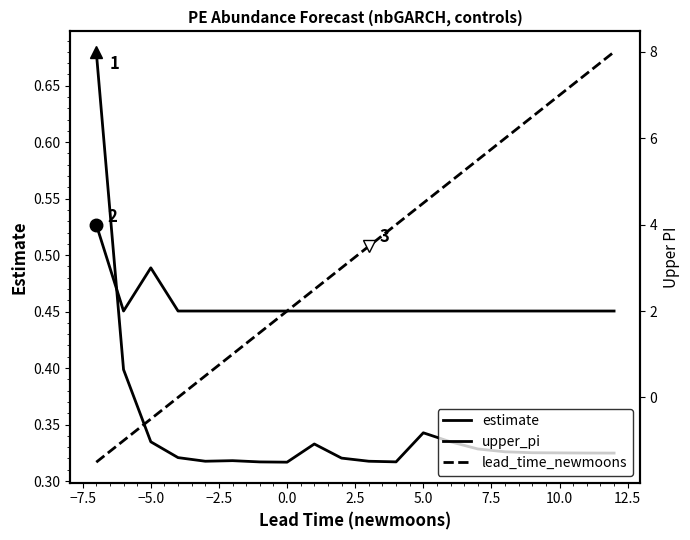

At how many categories does at least one series exceed 6?

4